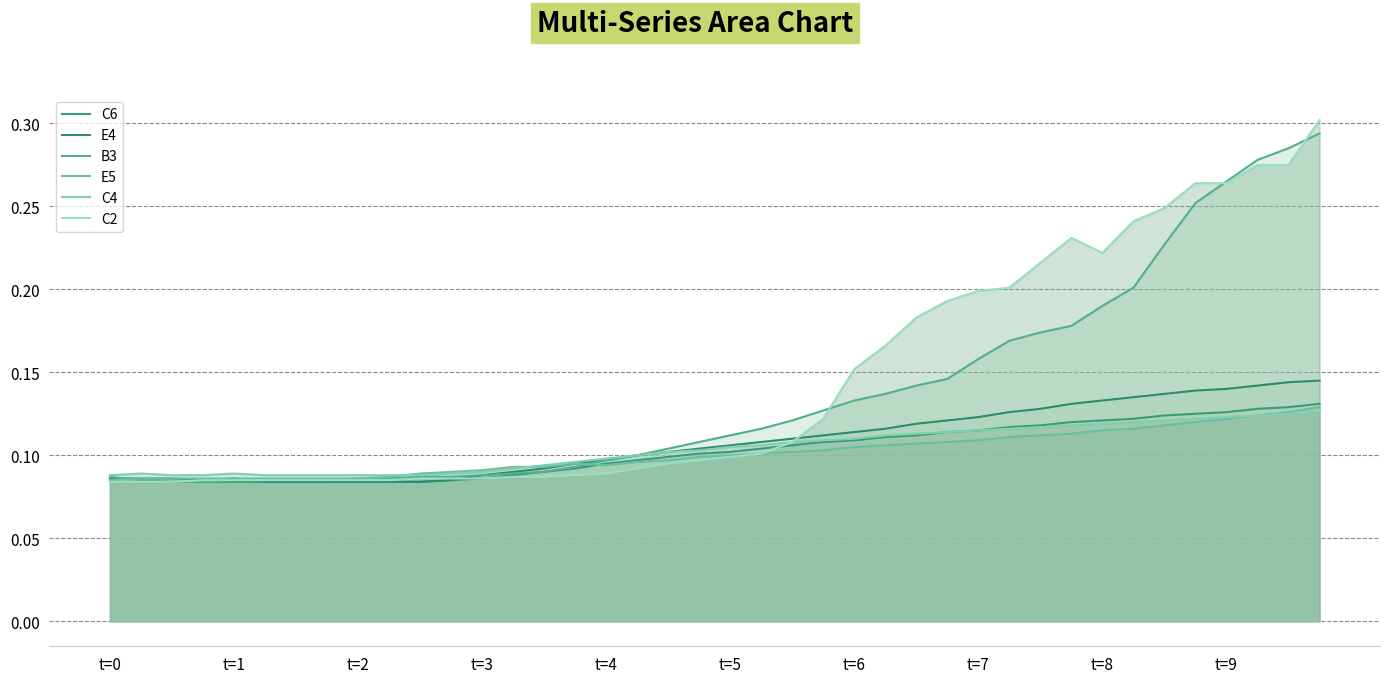

How many categories are shown in the chart?

40